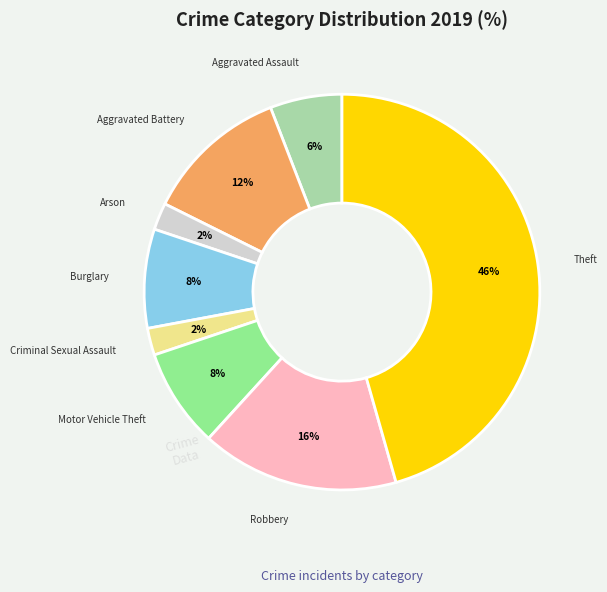

To the nearest percent, what is the average slice percentage?

12%